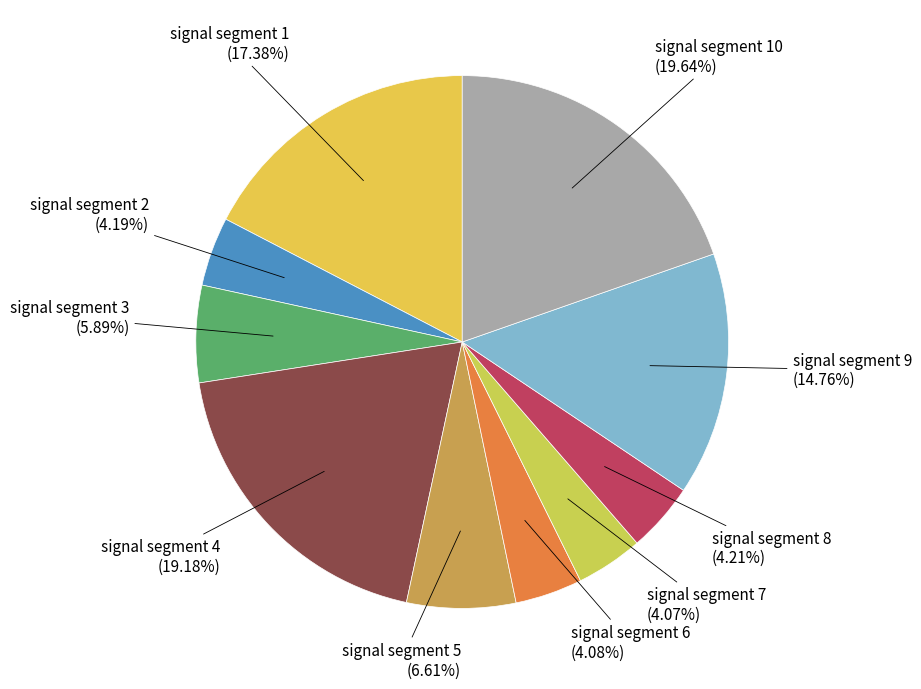

Count the number of slices in the pie.

10